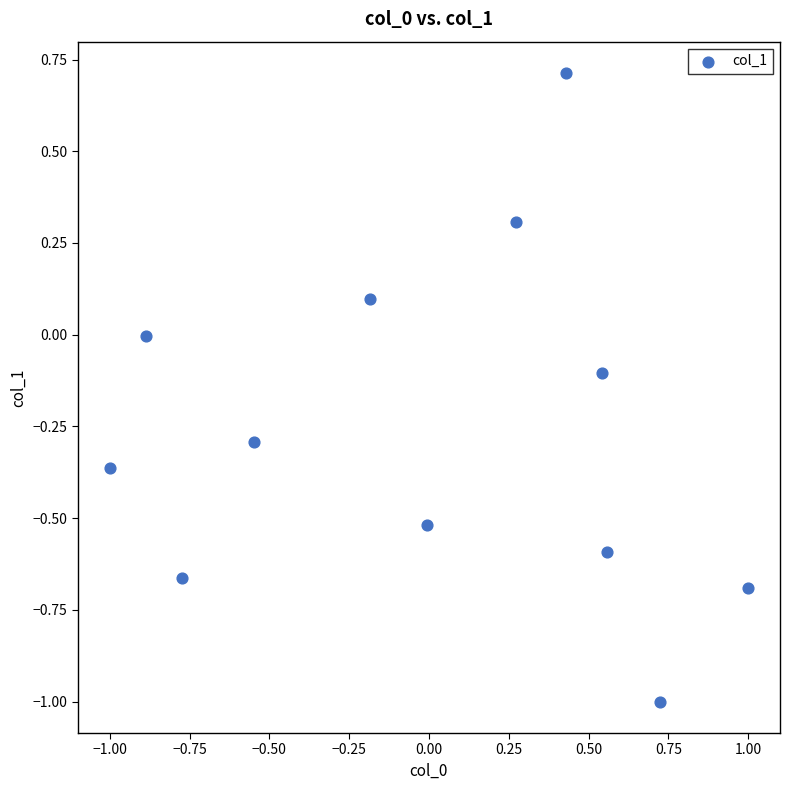

What is the range of X values (max minus min)?

2.0